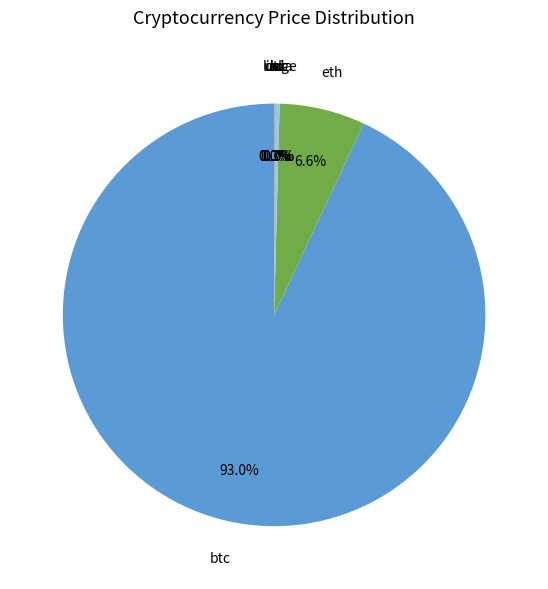

What is the largest slice in the pie chart?

btc